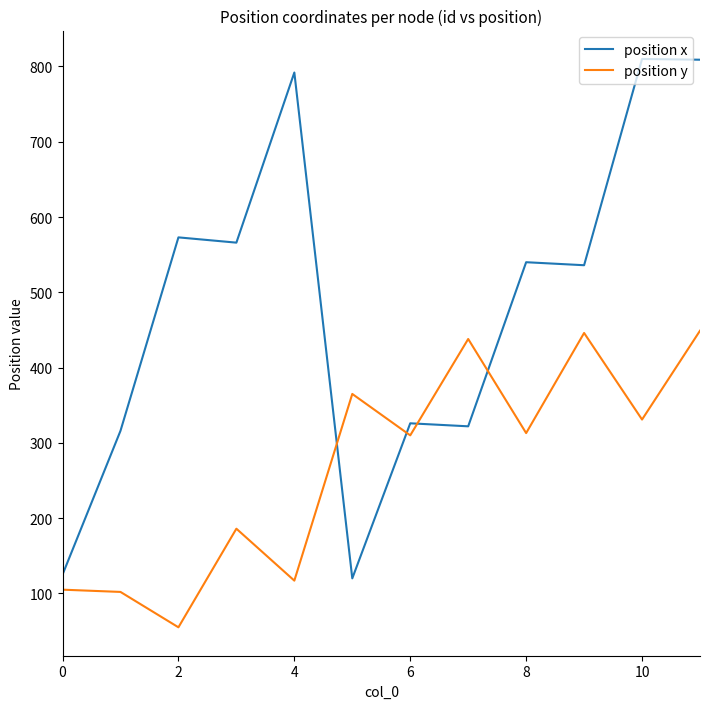

Which series has the largest total across all categories?

position x